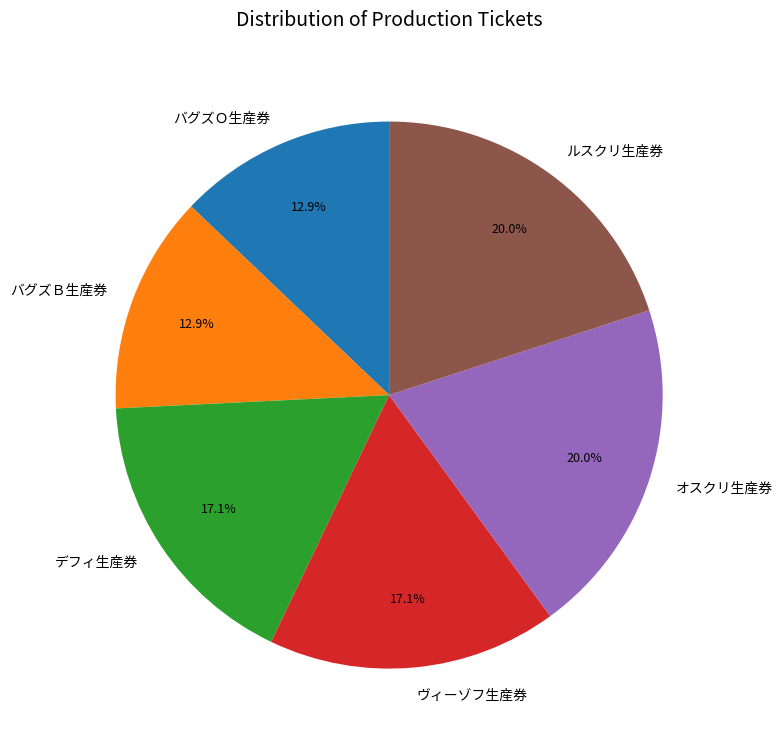

To the nearest percent, what is the difference between the オスクリ生産券 and バグズＯ生産券 slice percentages?

7%